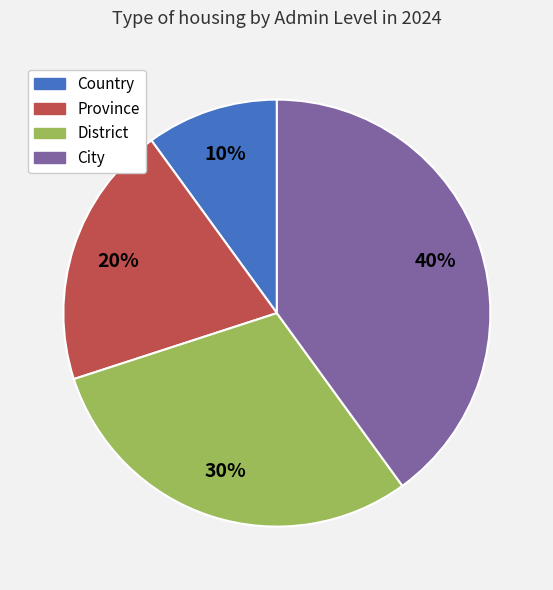

To the nearest percent, what is the average slice percentage?

25%